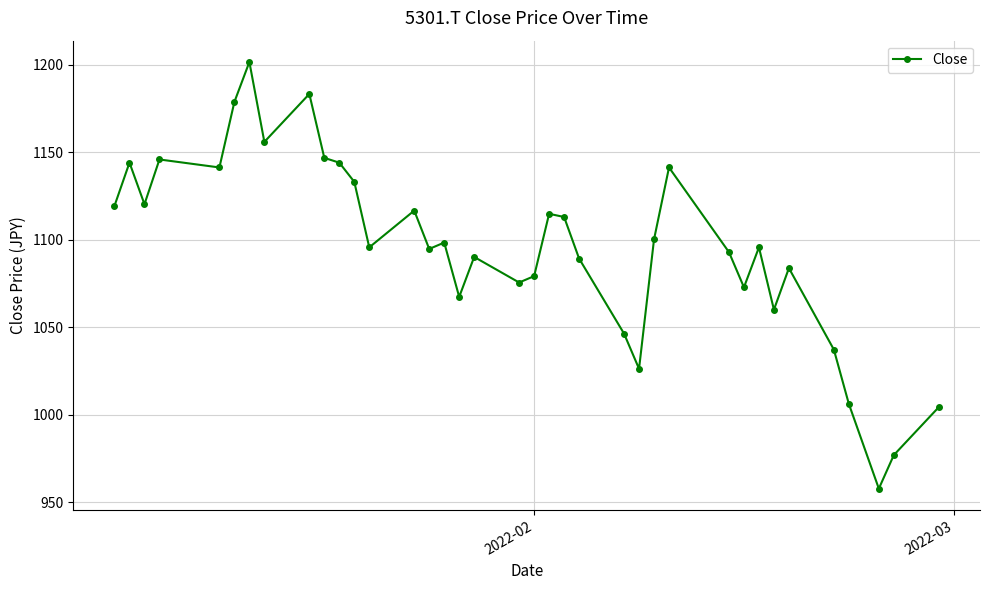

True or false: the data has more than 0 interior local peaks.

True